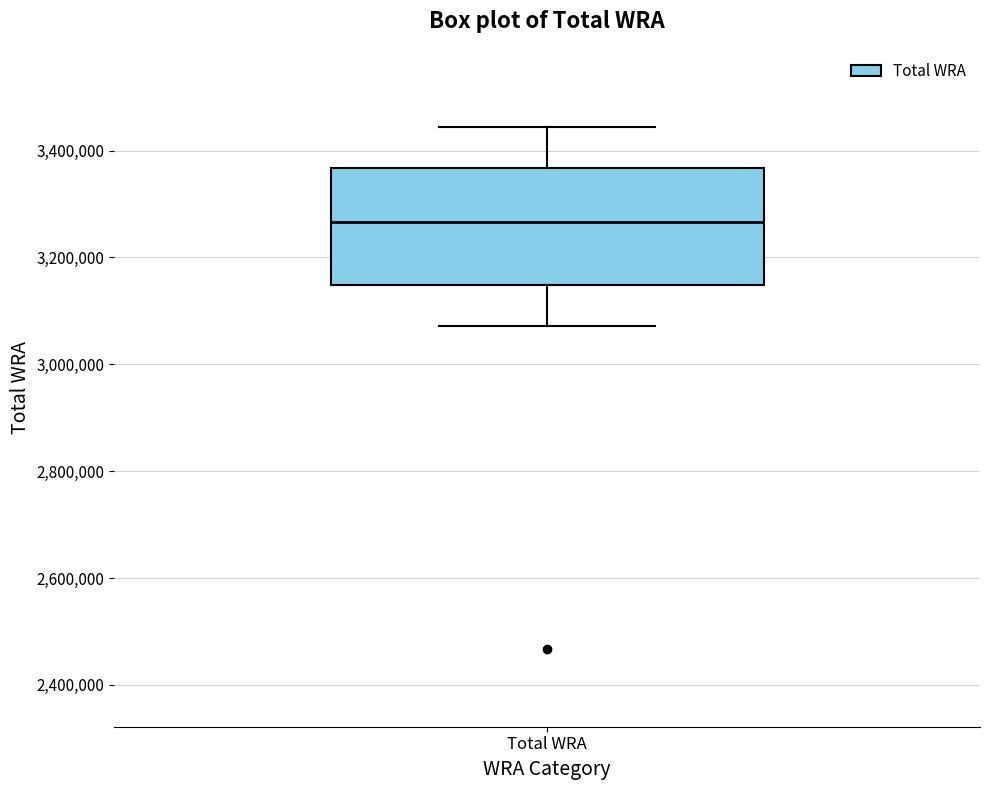

Transcribe this box plot: give where the median line is, the range the box spans, and where the two whiskers end, as read against the y-axis. The values are not printed on the chart, so give them approximately, as read against the axis.

median 3260000, box 3140000 to 3360000, whiskers 3080000 to 3440000